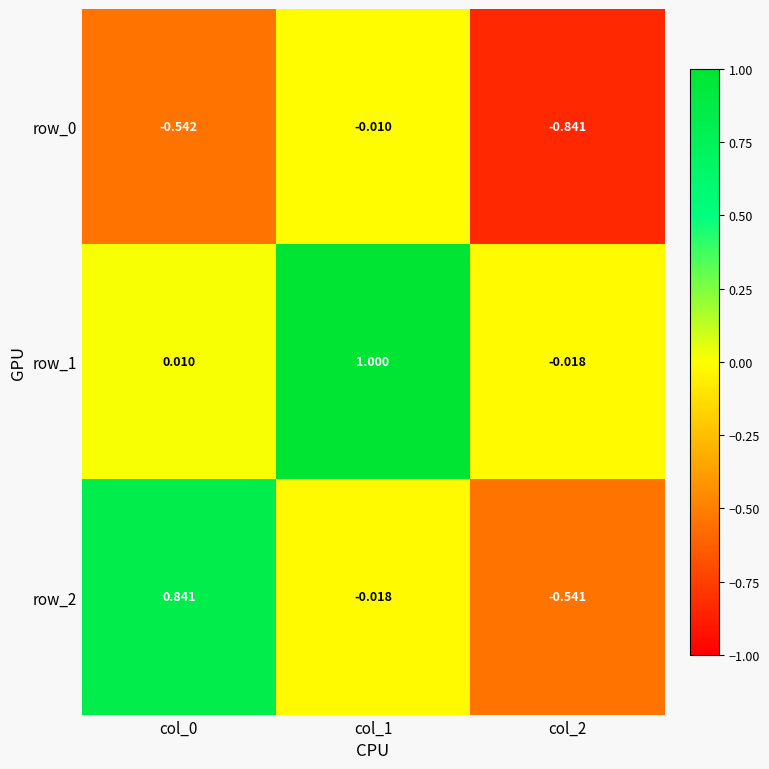

Is the value of row_2 at col_0 greater than the value of row_1 at col_2?

Yes